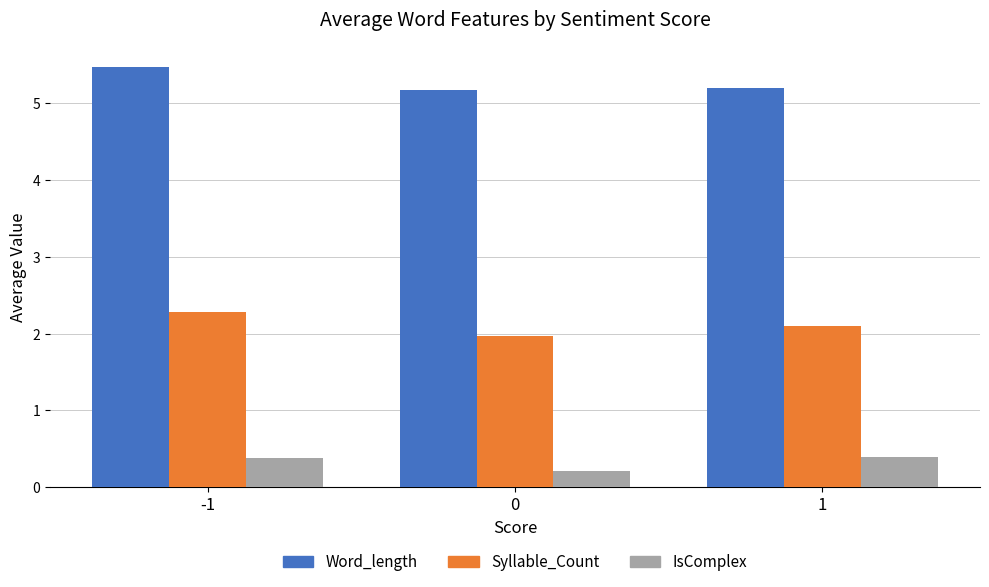

The Syllable_Count series shows 2.3 at -1. True or false?

True